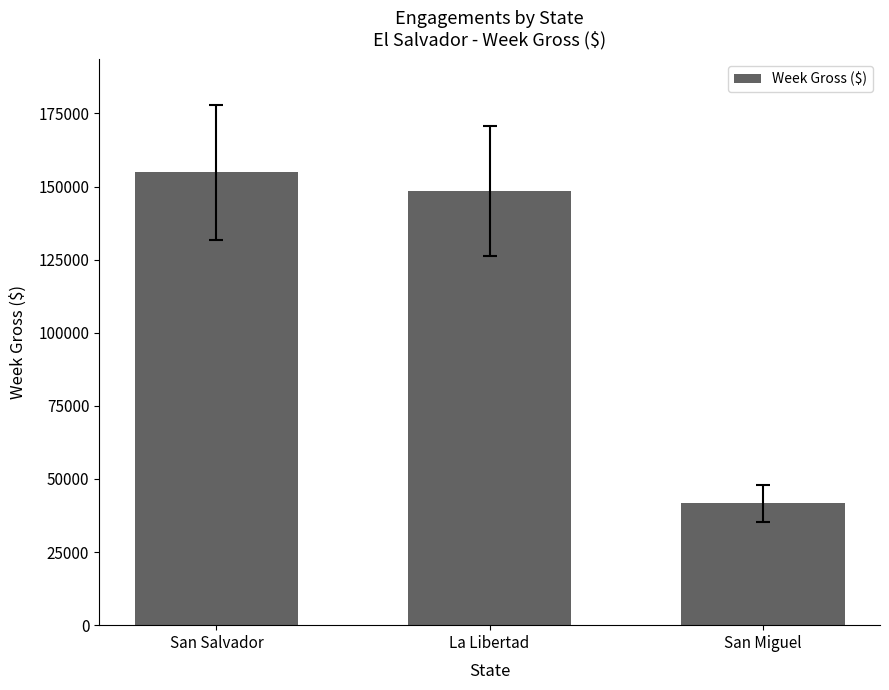

Rank the categories by value from highest to lowest.

San Salvador, La Libertad, San Miguel